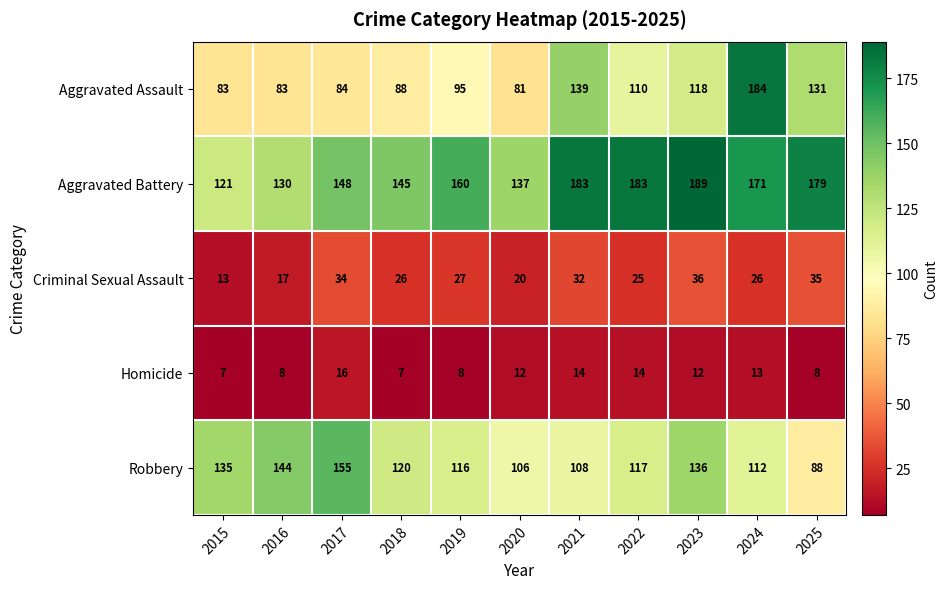

What is the sum of the Aggravated Assault values at 2020 and 2018?

169